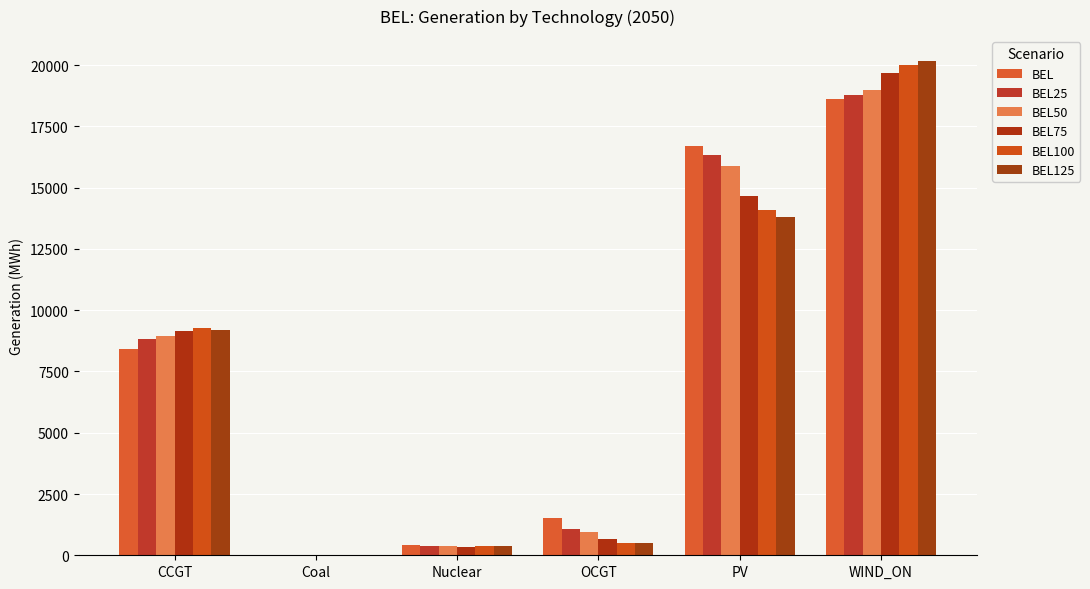

True or false: BEL100 has a value of 371.8 at Nuclear.

True